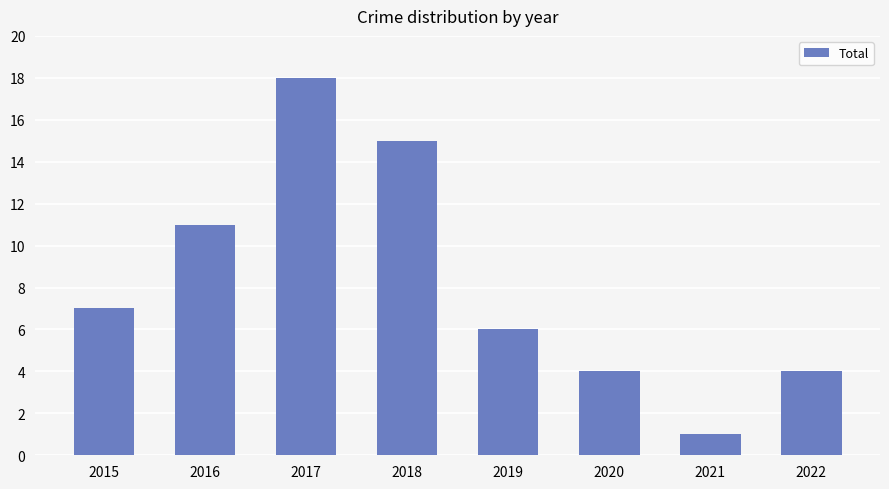

What is the change in value from 2015 to 2022?

-3